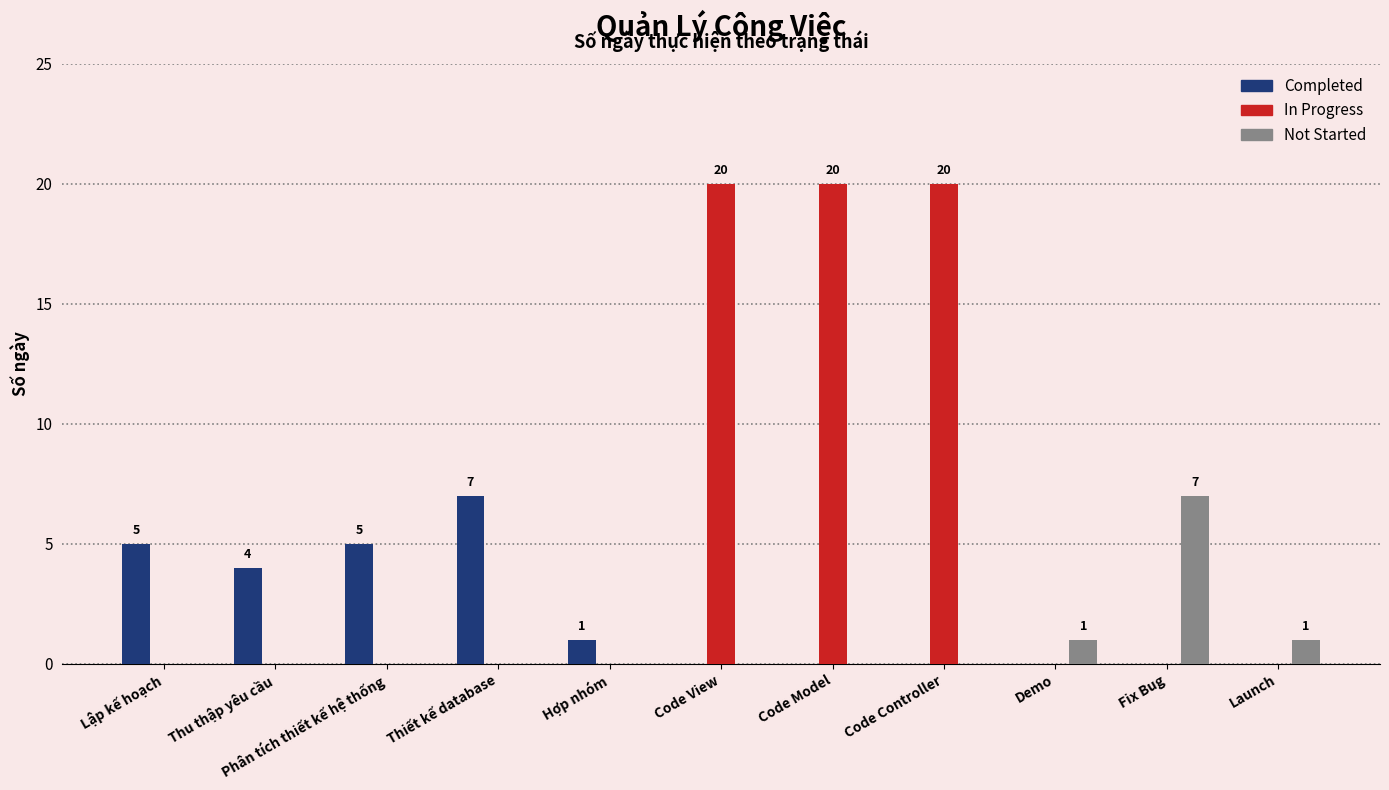

What is the sum of all In Progress values?

60